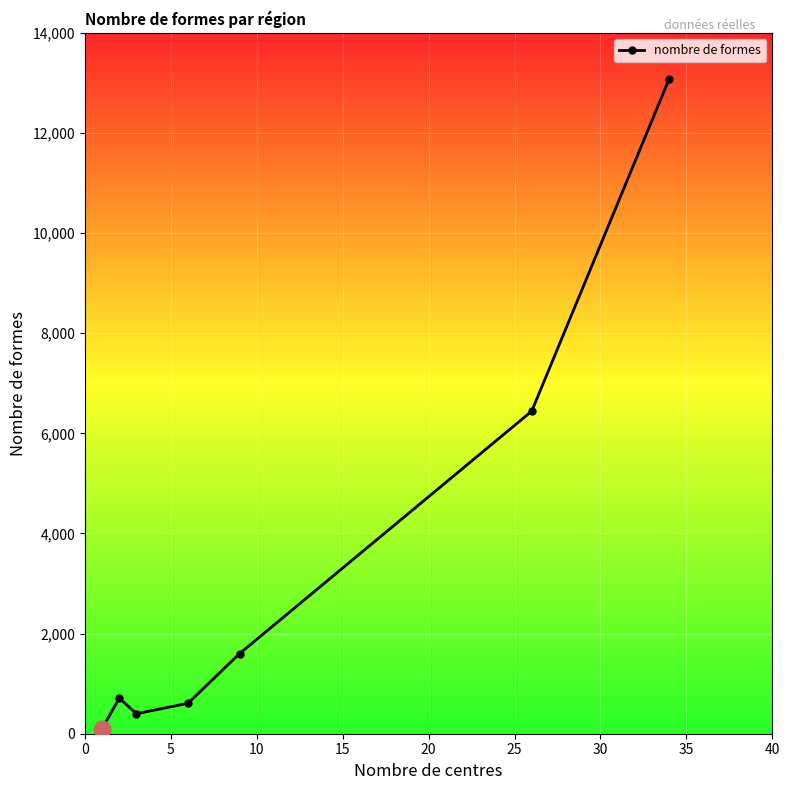

Is this an area chart (filled region under the line)?

No